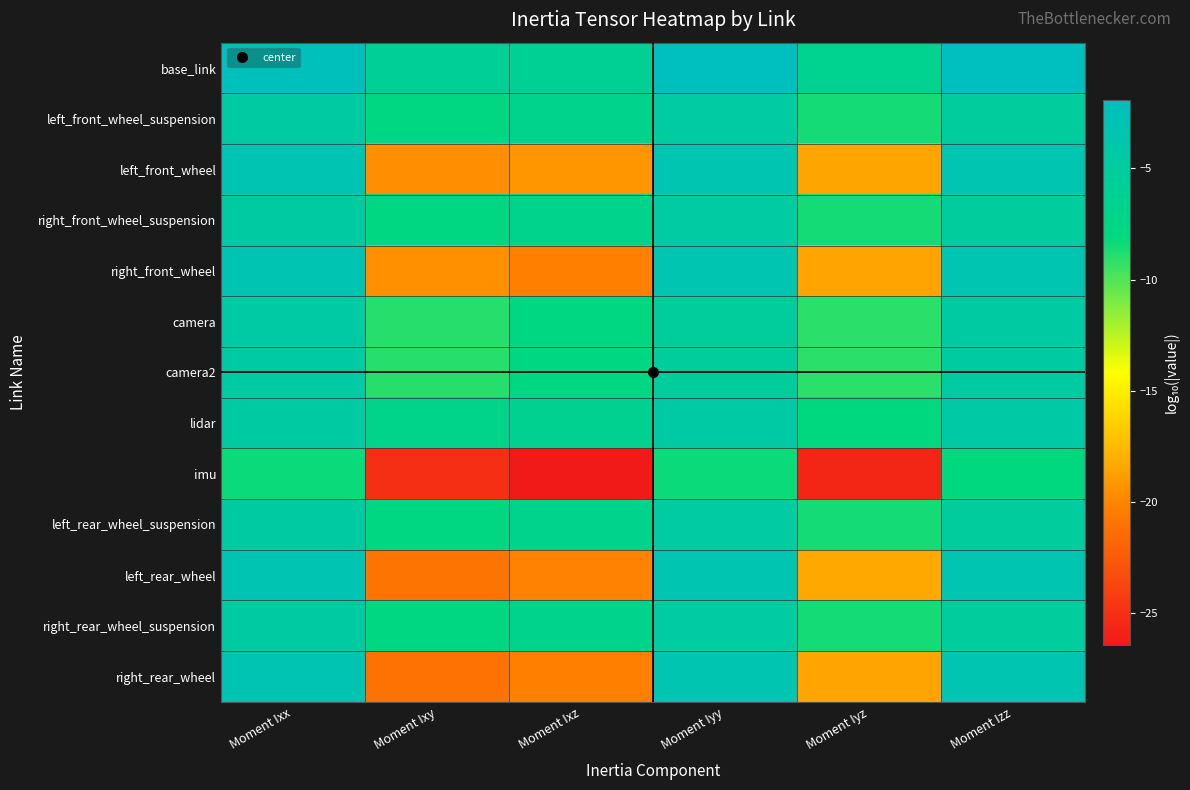

At which category is the sum across all series the highest?

Moment Ixx